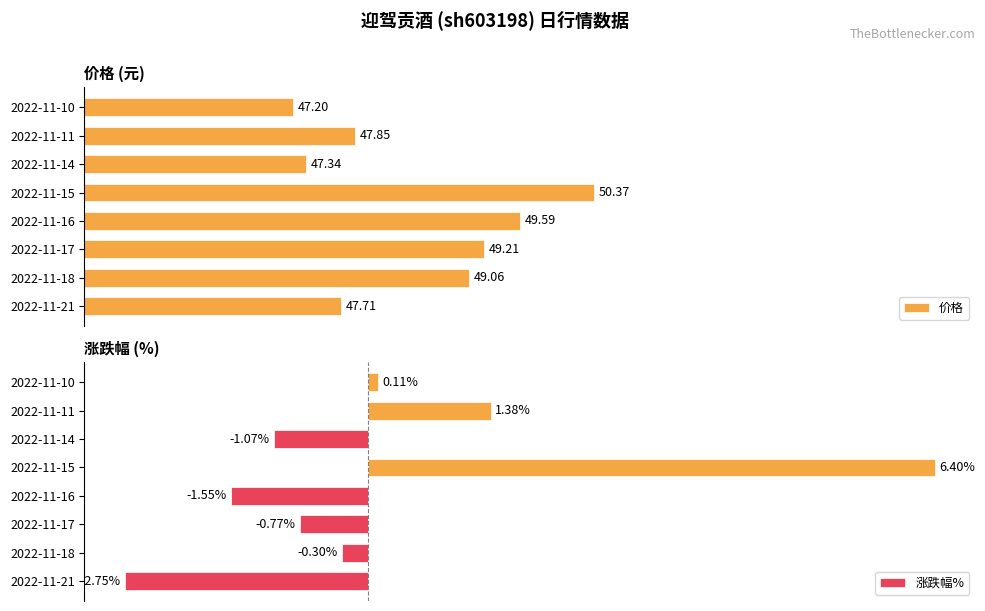

Reading left to right, transcribe all the data shown in this chart.

价格: 47.7	49.1	49.2	49.6	50.4	47.3	47.9	47.2
涨跌幅%: -2.8	-0.3	-0.8	-1.6	6.4	-1.1	1.4	0.1